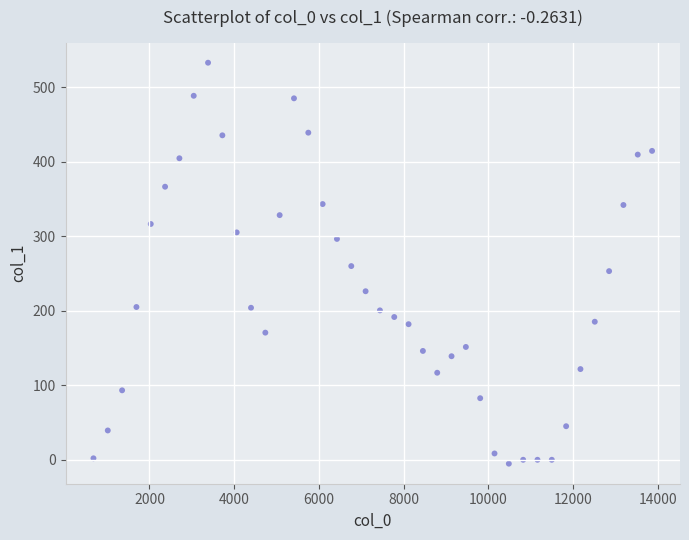

What is the range of Y values (max minus min)?

537.9